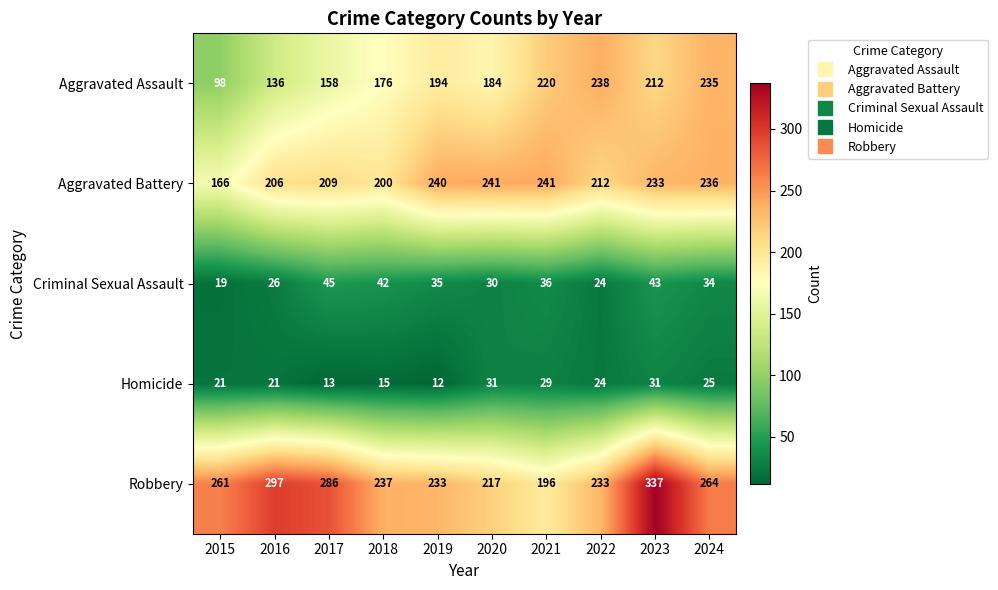

Is it true that Criminal Sexual Assault equals 43 at 2023?

True